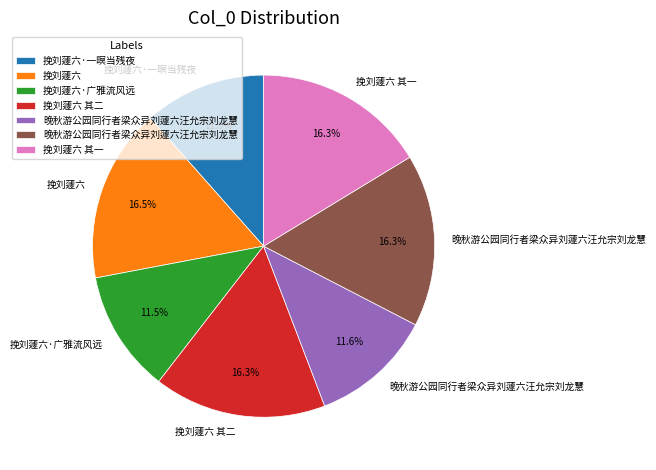

Is there a majority slice in this chart?

No